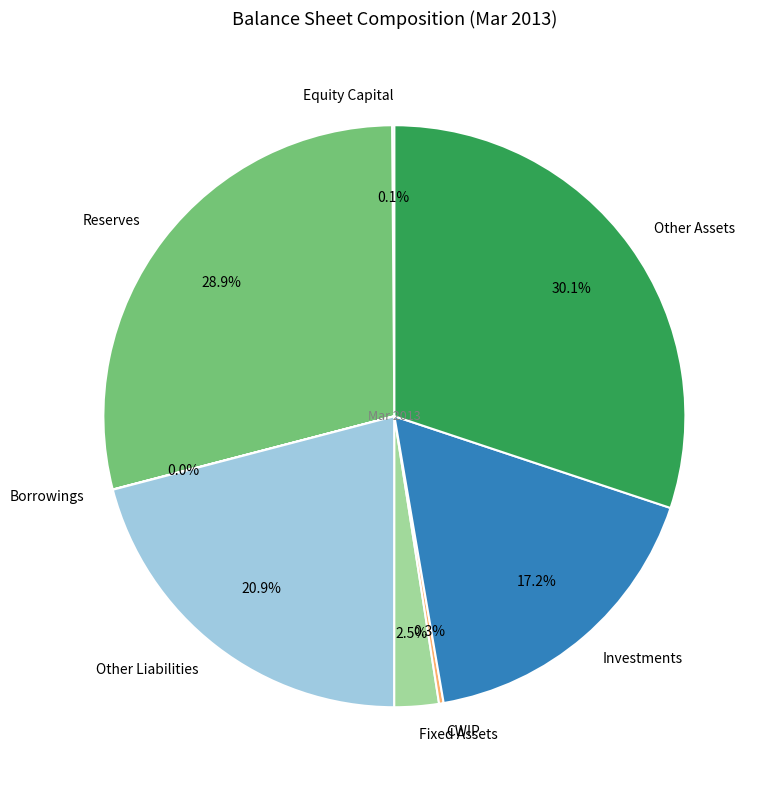

Is there a majority slice in this chart?

No